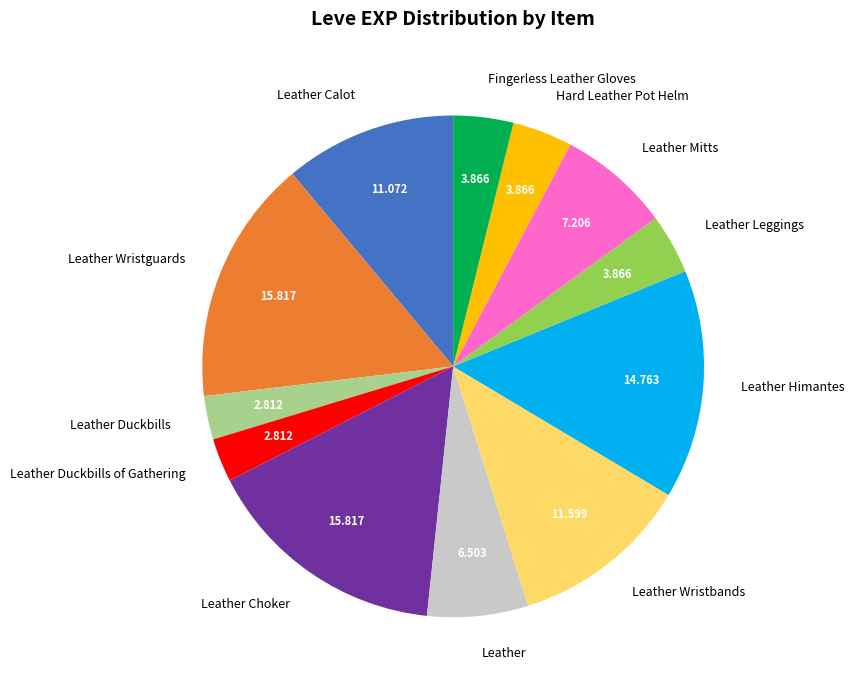

Is Leather Himantes the majority of the pie?

No